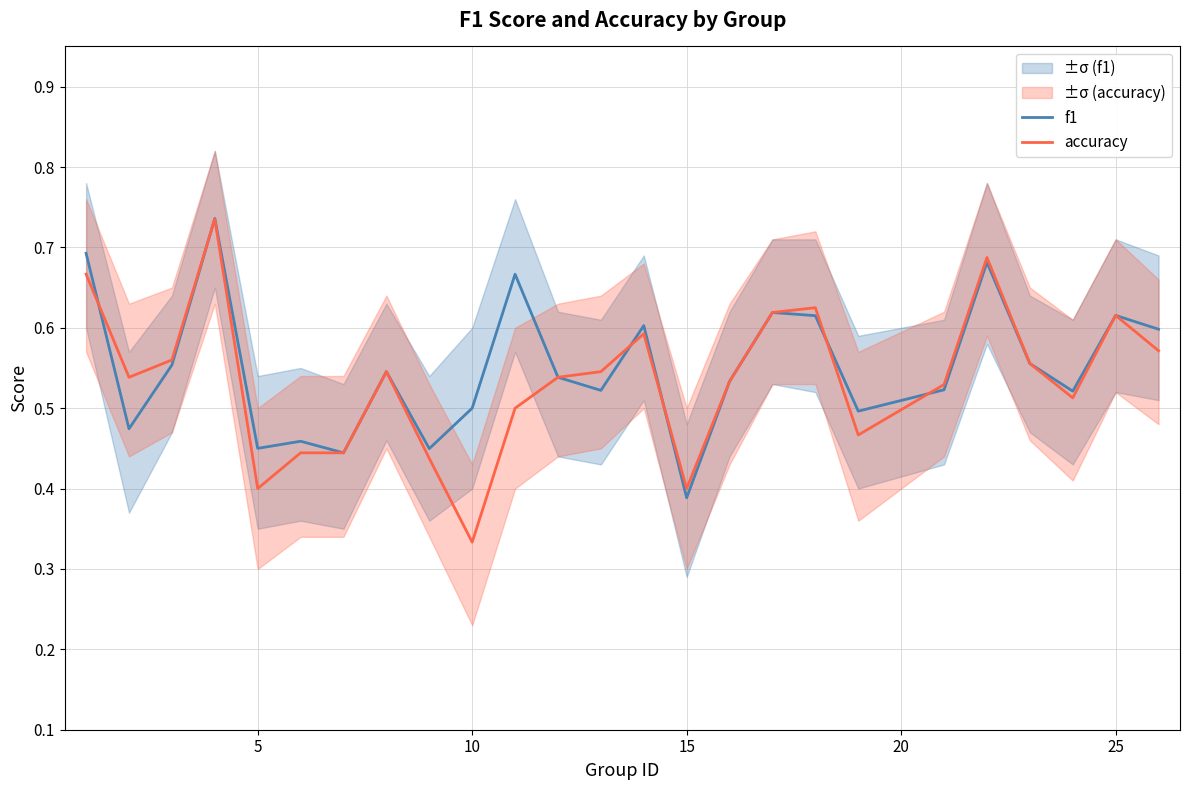

Where is f1 nearest to the value 0?

15